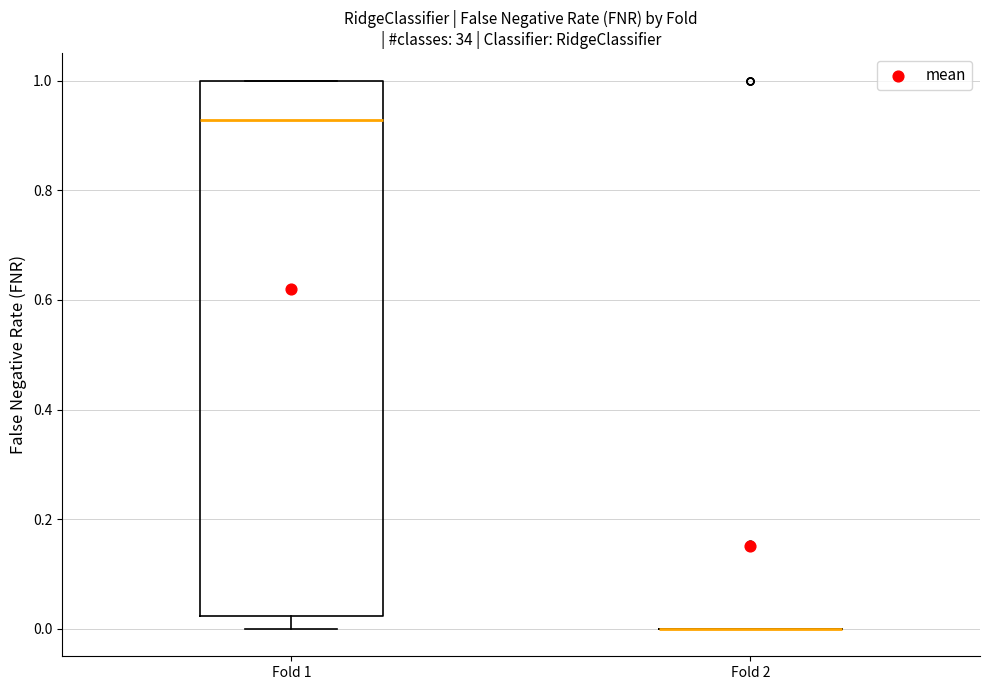

Which box is the tallest, from its lower edge to its upper edge?

Fold 1